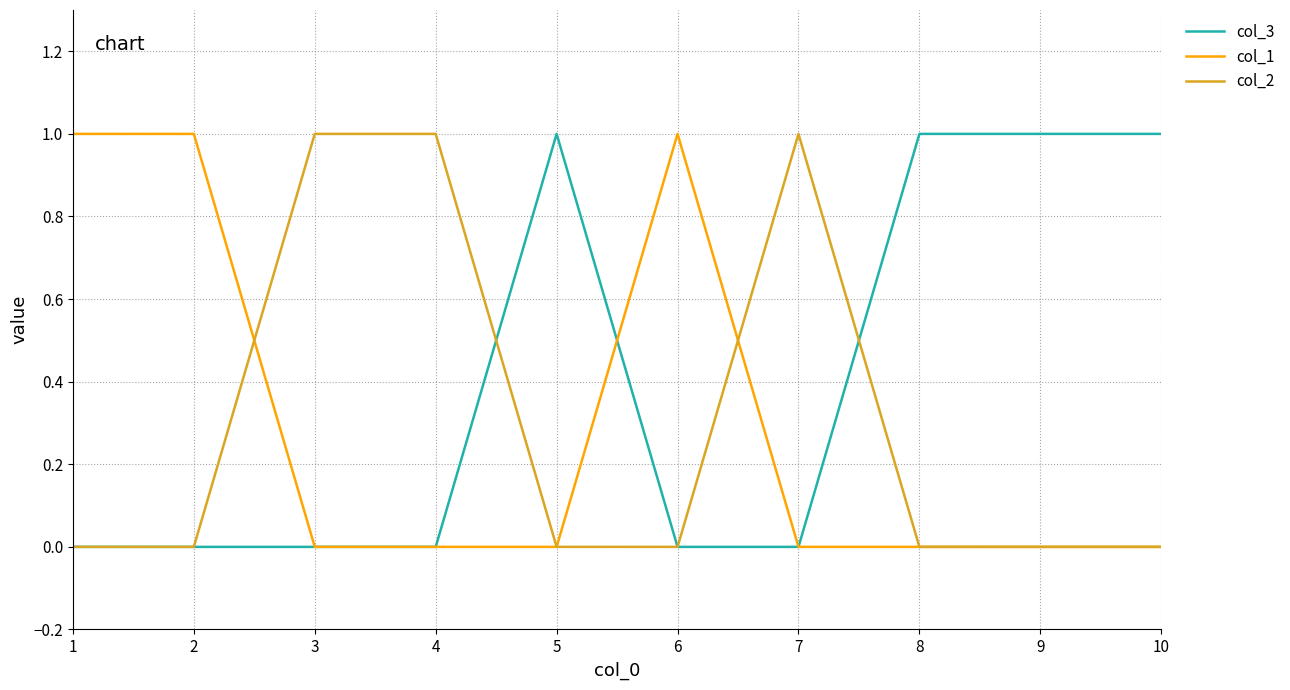

What is the difference between the highest and lowest values at 7?

1